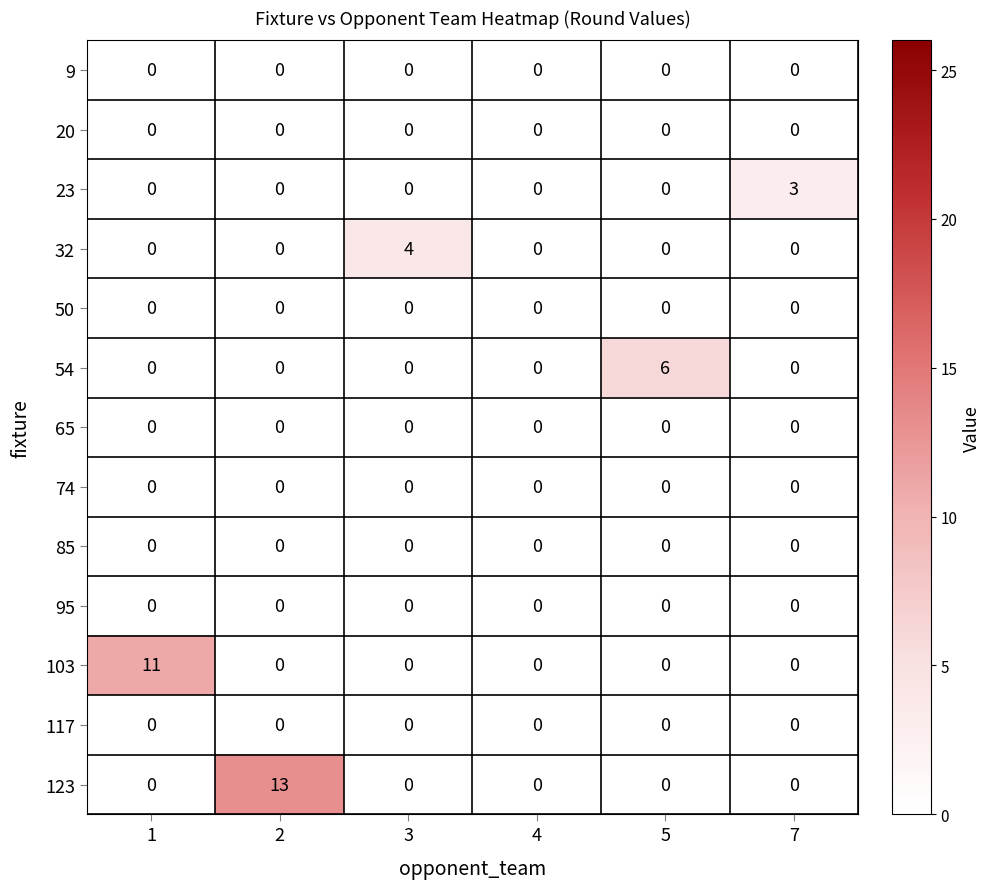

At which category is the sum across all series the highest?

2